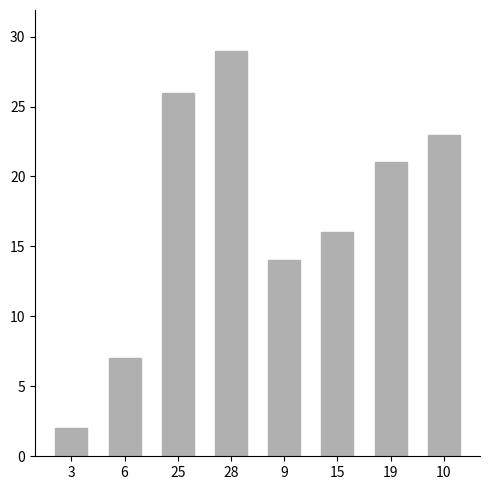

List the labels in order of value, smallest first.

3, 6, 9, 15, 19, 10, 25, 28